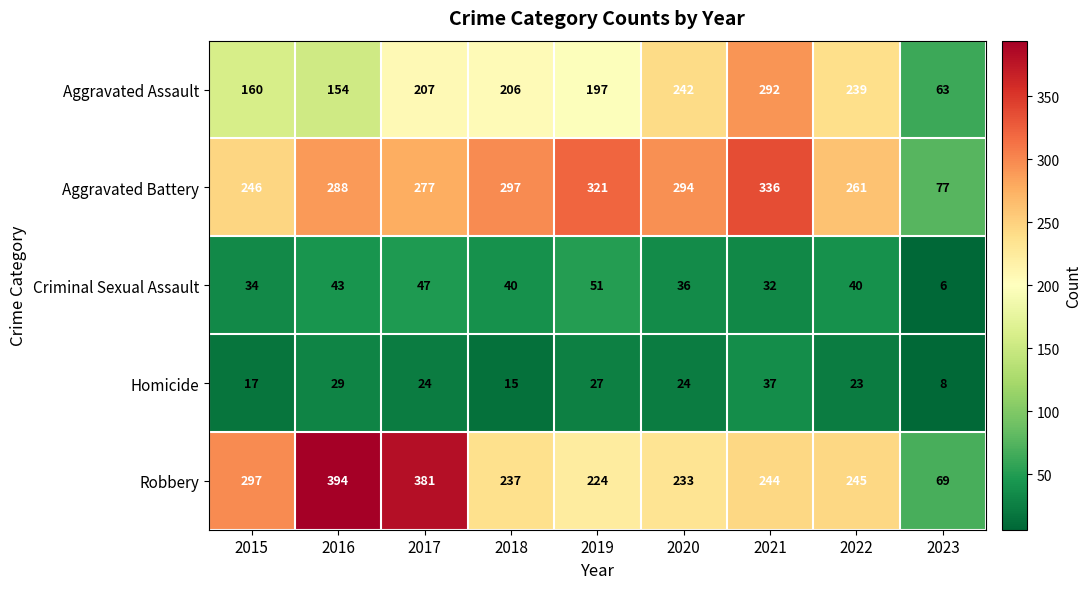

True or false: Criminal Sexual Assault has a value of 25 at 2019.

False